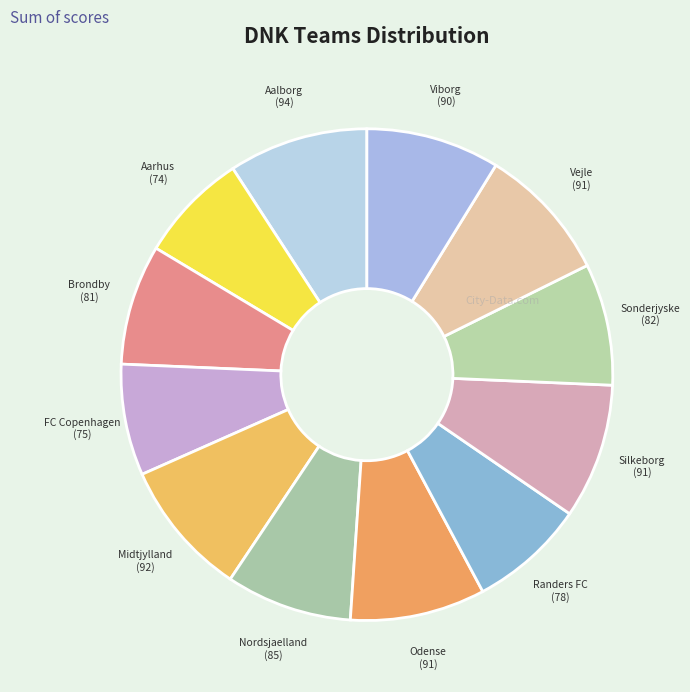

Is the sum of Midtjylland and Randers FC greater than half?

No